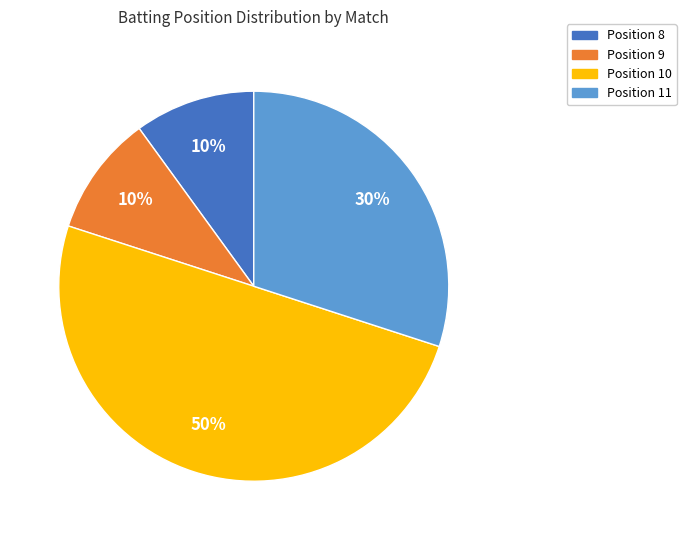

How many slices are in this pie chart?

4